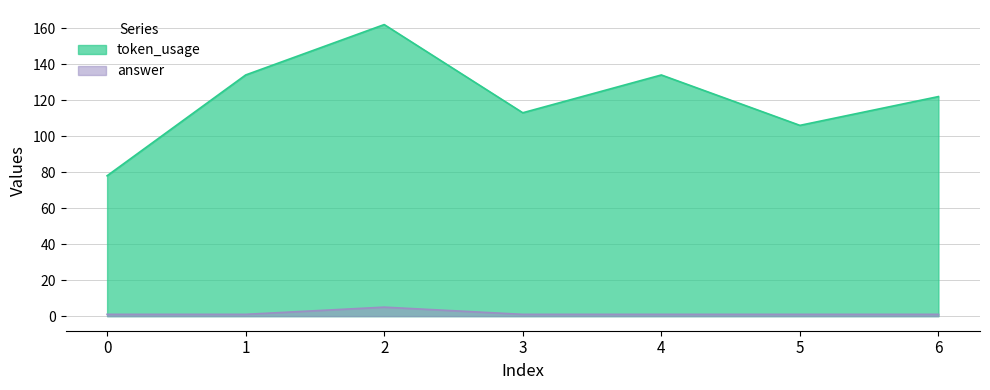

In token_usage, how many points are higher than both neighbors (excluding endpoints)?

2